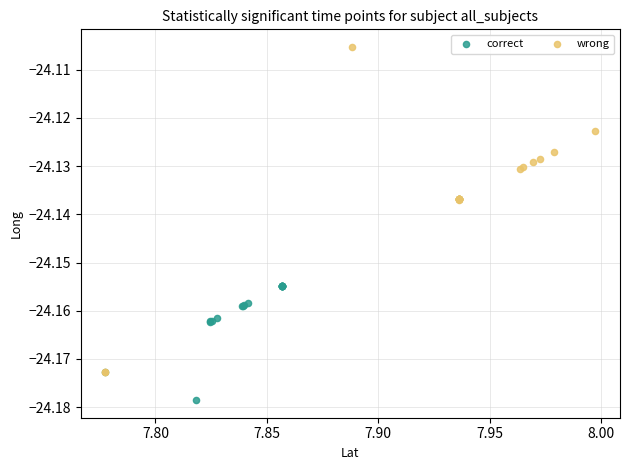

What are all the series names shown in the legend?

correct, wrong